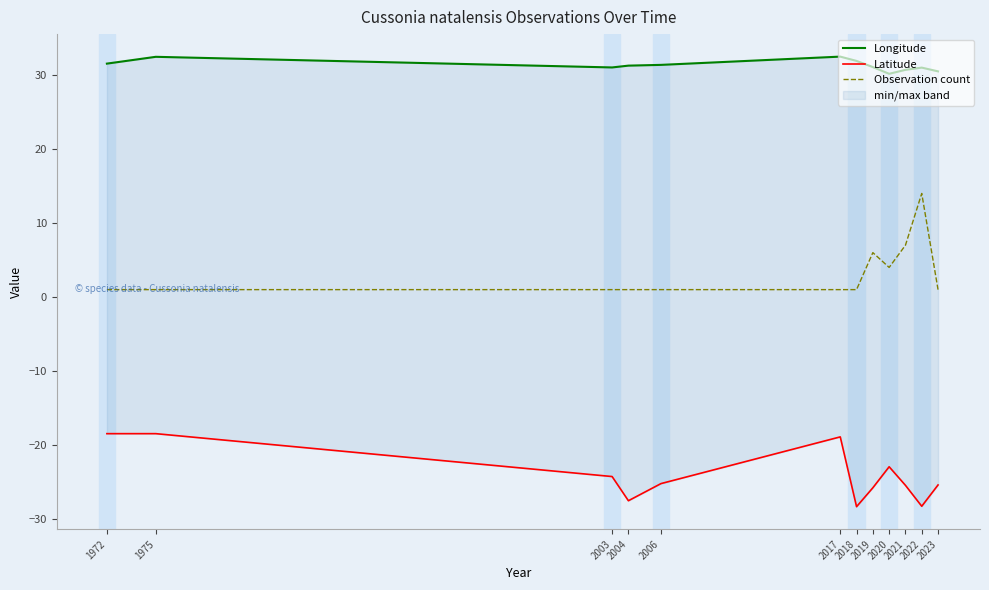

True or false: Longitude and Latitude intersect in this chart.

False